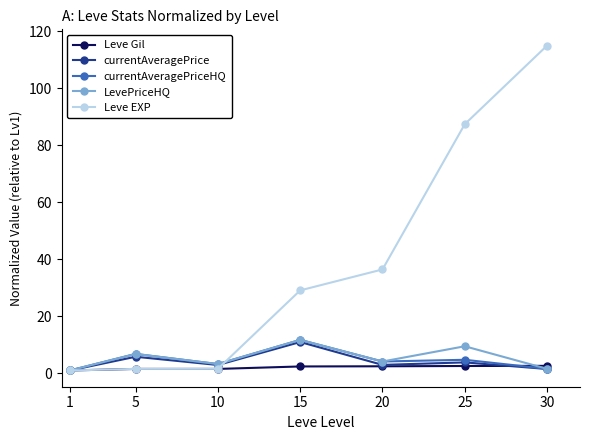

Which series has the largest range (max minus min)?

Leve EXP